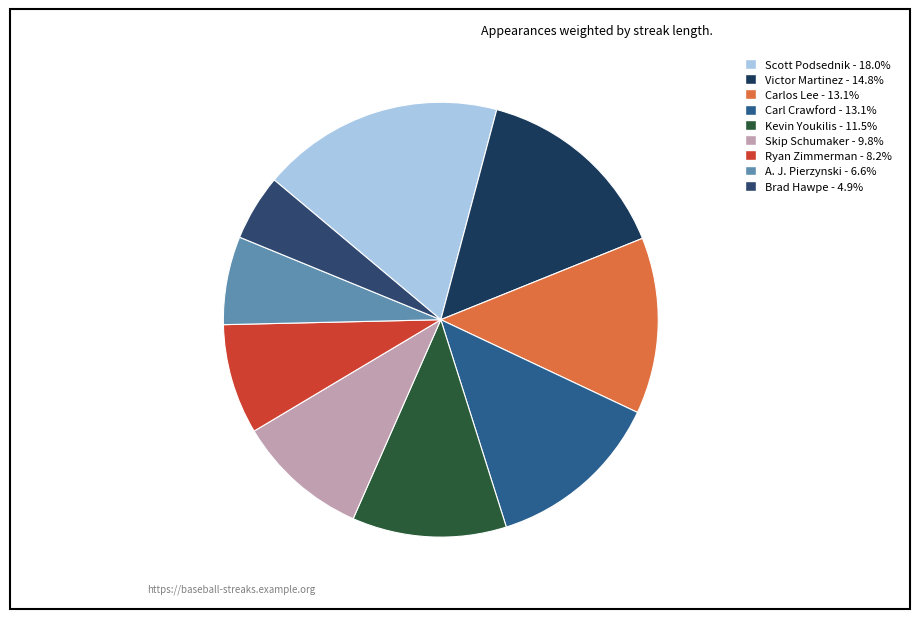

Is there any slice that represents more than half of the pie?

No